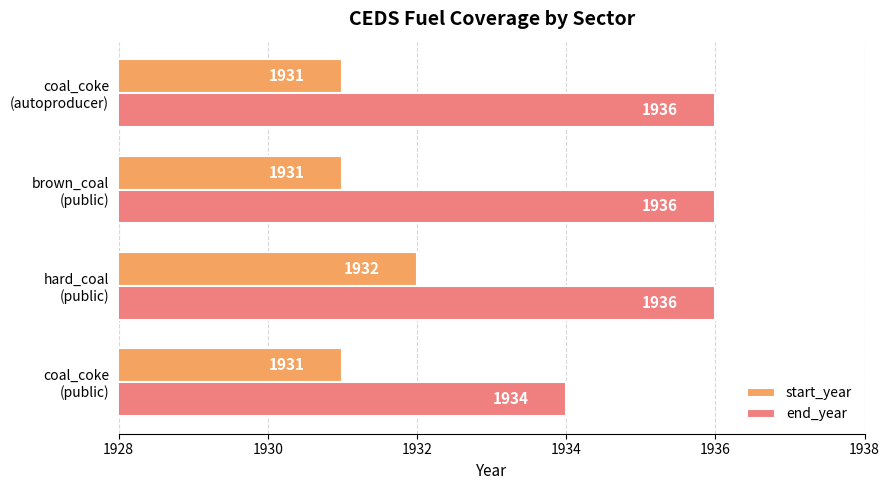

At how many categories does at least one series exceed 1935?

3